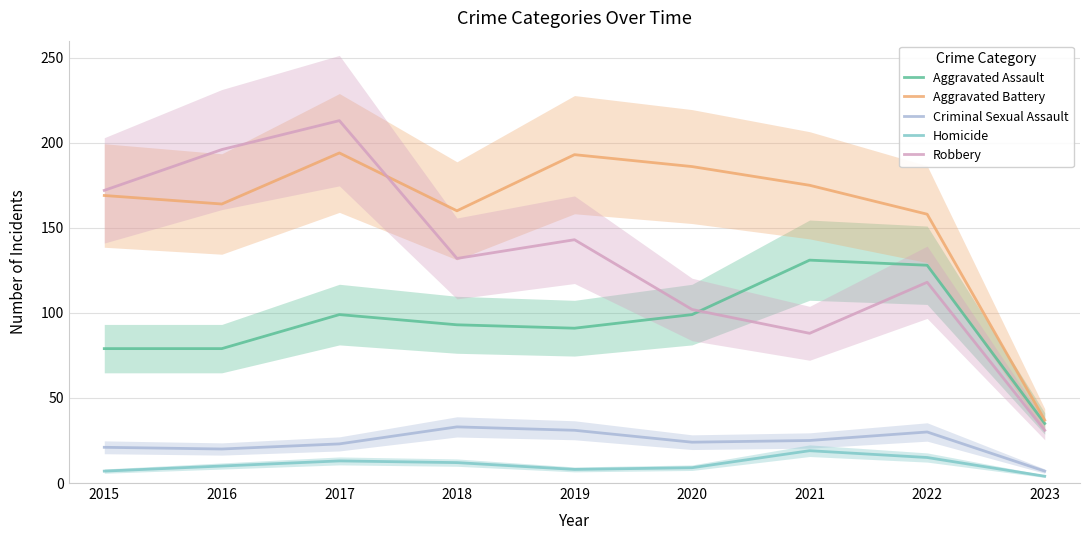

Is it true that Criminal Sexual Assault equals 21 at 2015?

True